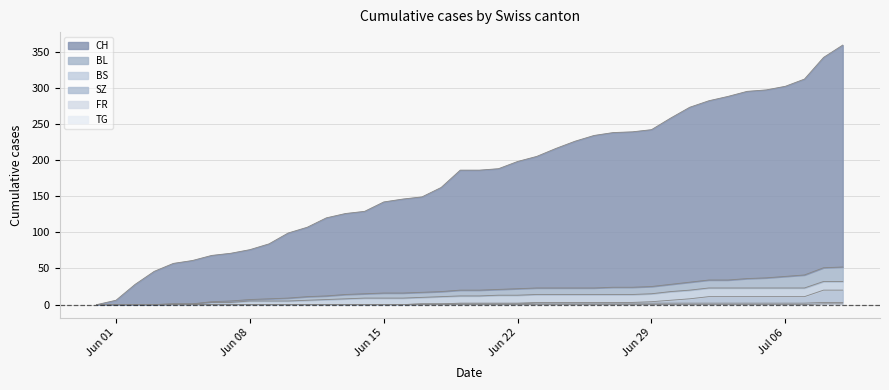

True or false: SZ and TG cross at least once.

False